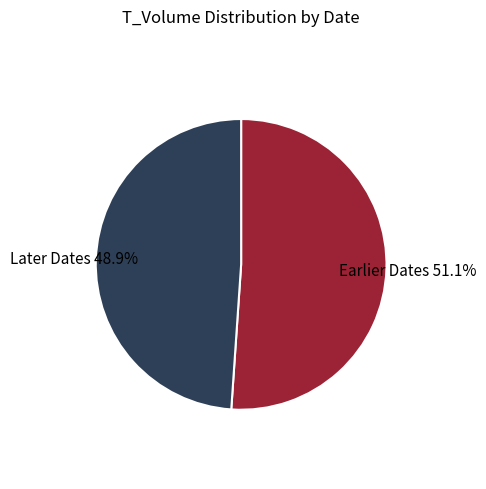

Which slice represents more than half of the pie?

Earlier Dates